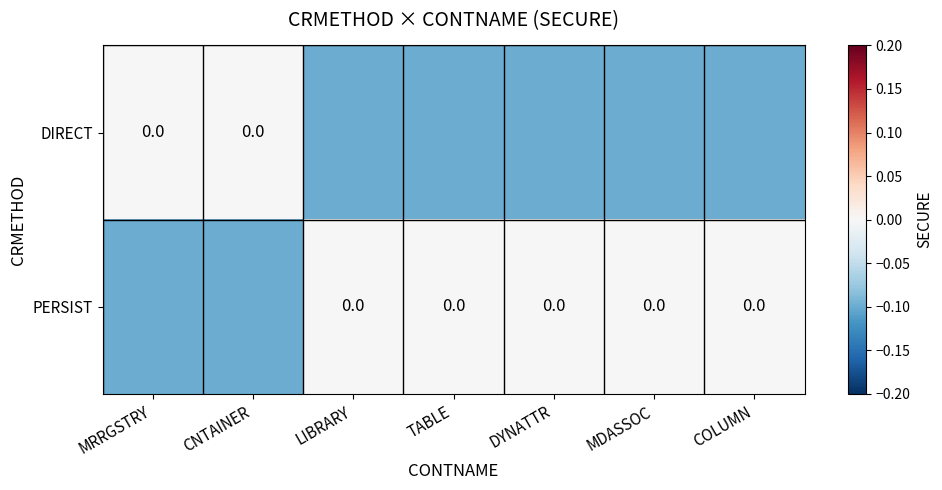

What is the average value of the DIRECT series?

-0.1